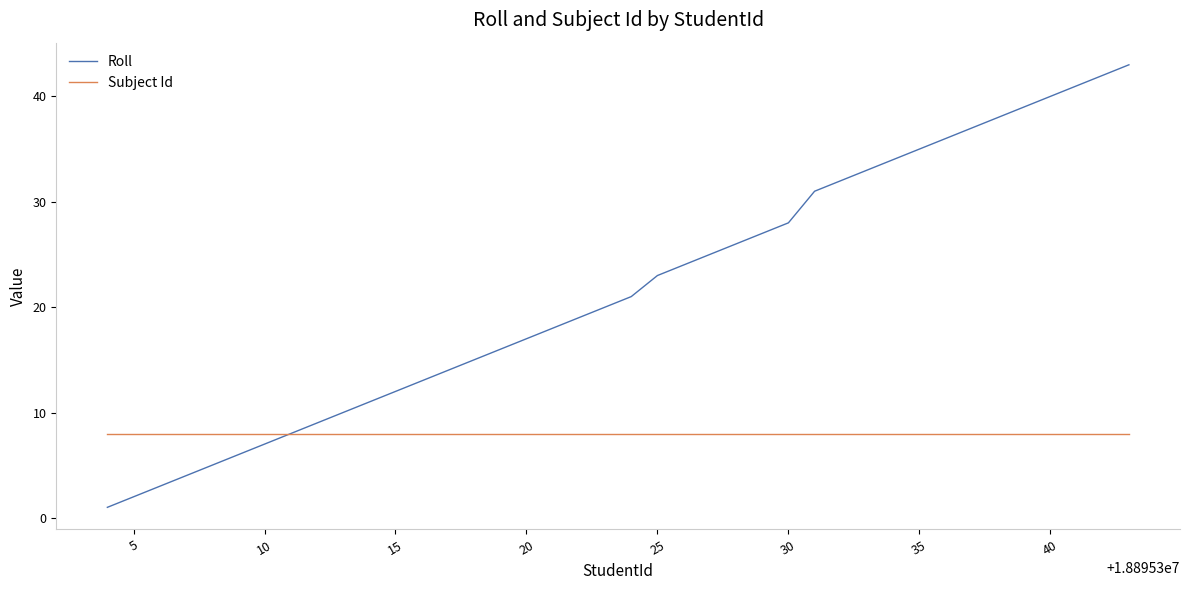

Rank the series by their maximum value, from highest to lowest.

Roll, Subject Id